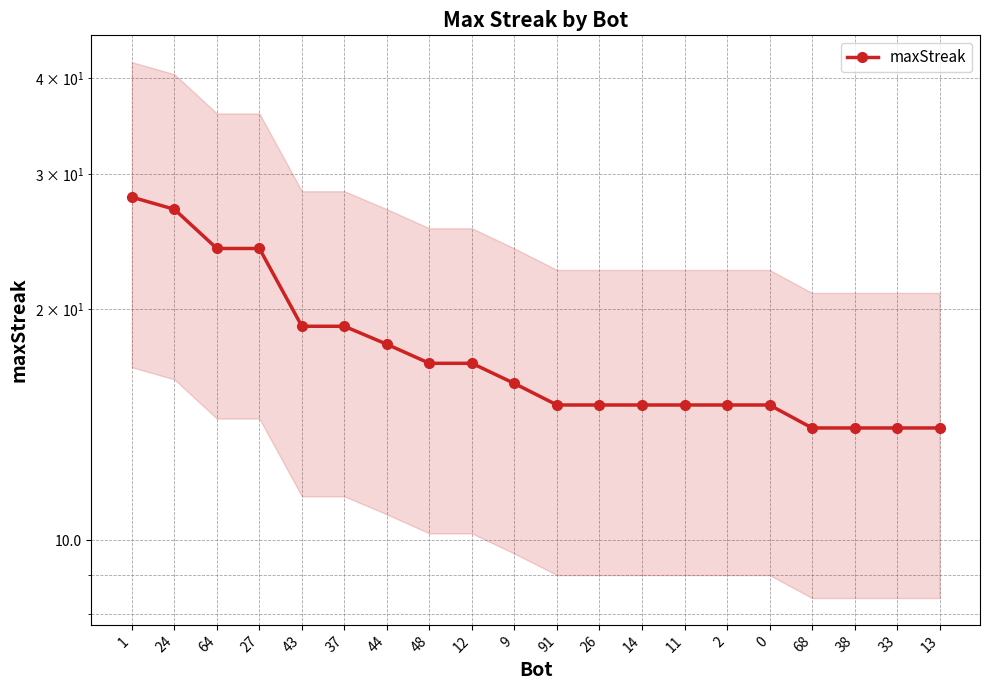

The chart shows a value of 14 at 68. True or false?

True